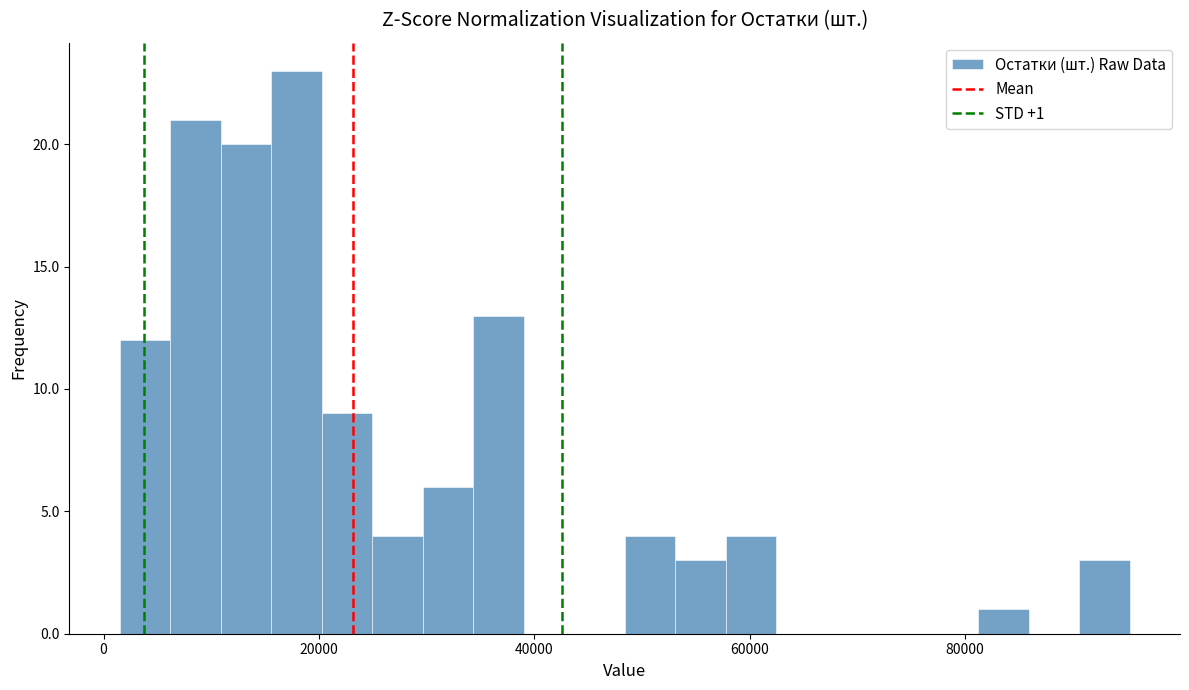

Around what value on the x-axis is the tallest bar? Give the approximate position of its centre, as read against the axis.

18000